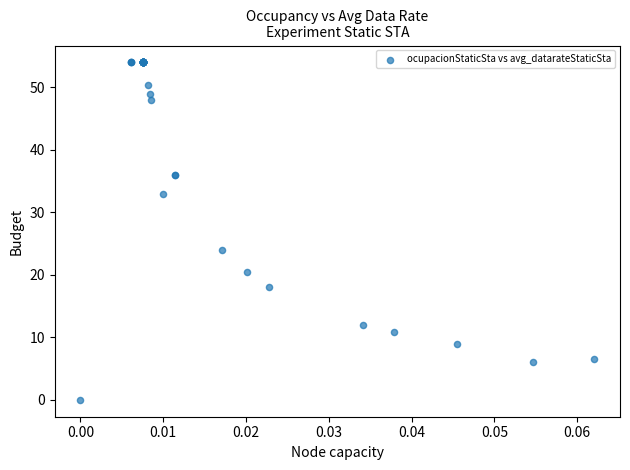

What Y value in the scatter plot is closest to 27?

24.0